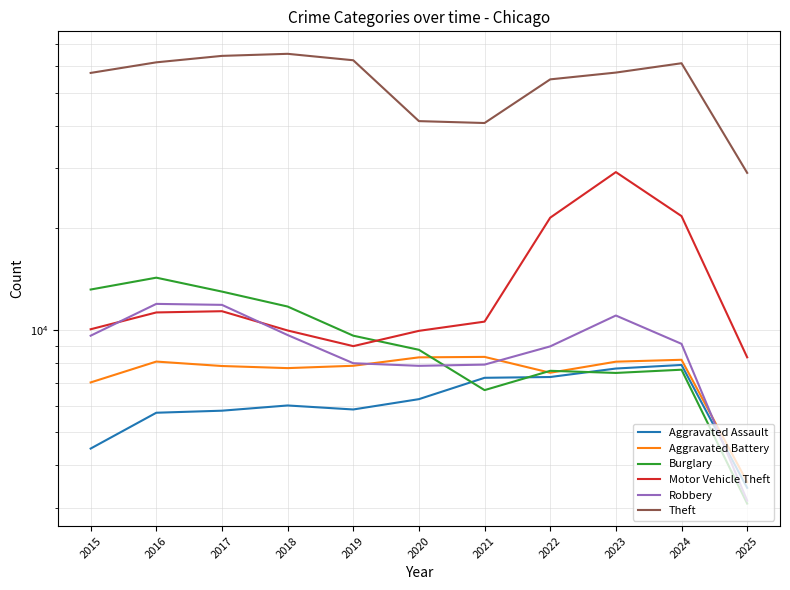

True or false: Robbery has more than 1 points higher than both neighbors.

True